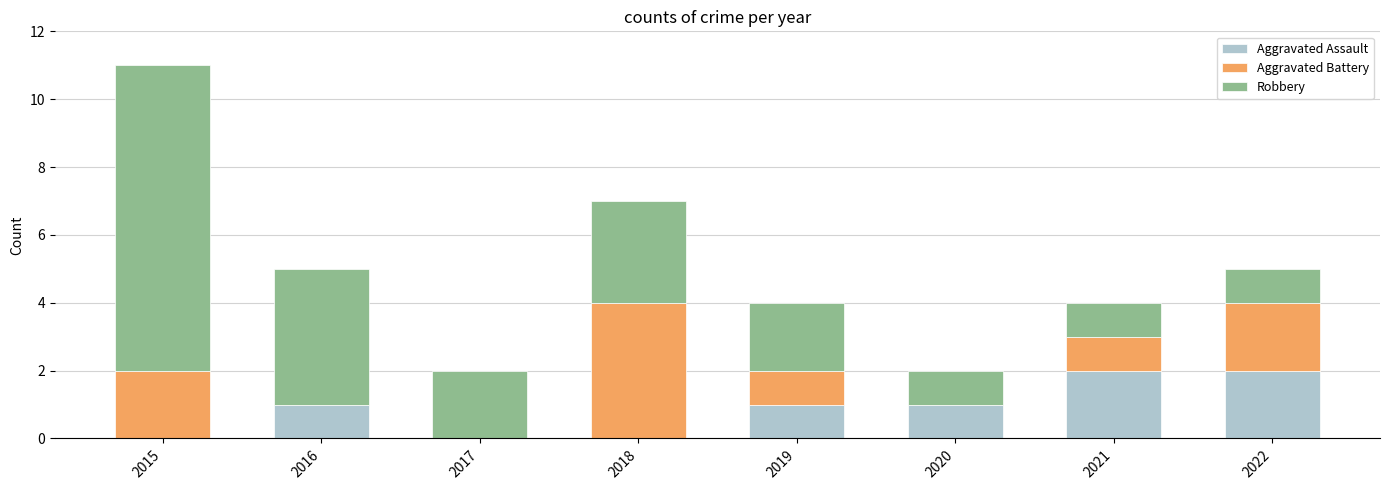

At which category is the sum across all series the highest?

2015